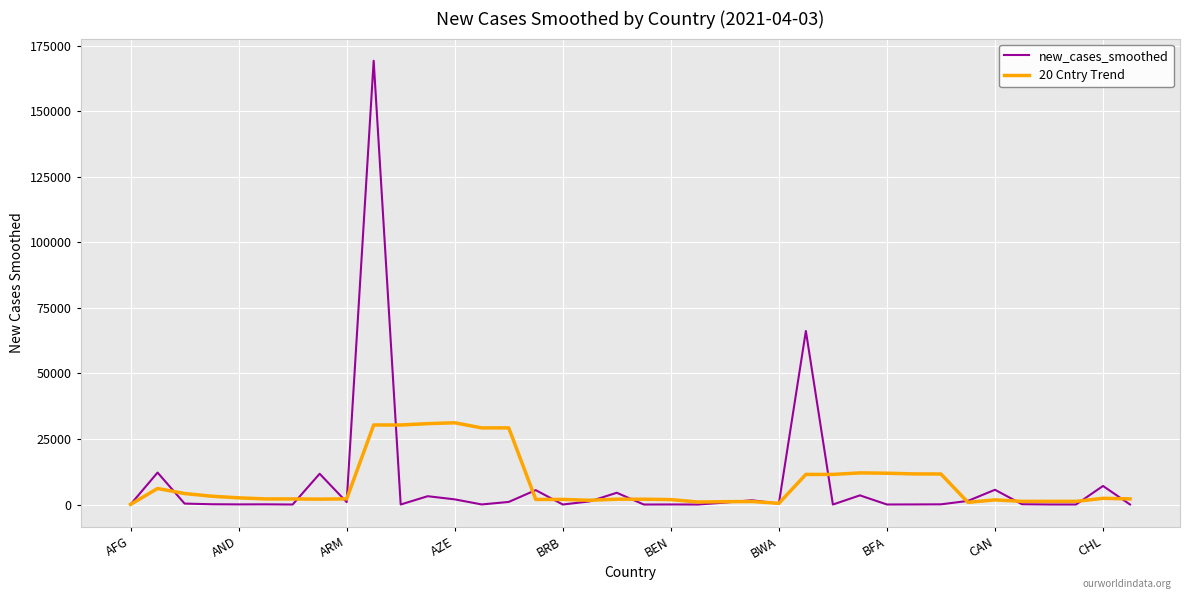

List the series in order of their peak value, highest first.

new_cases_smoothed, 20 Cntry Trend